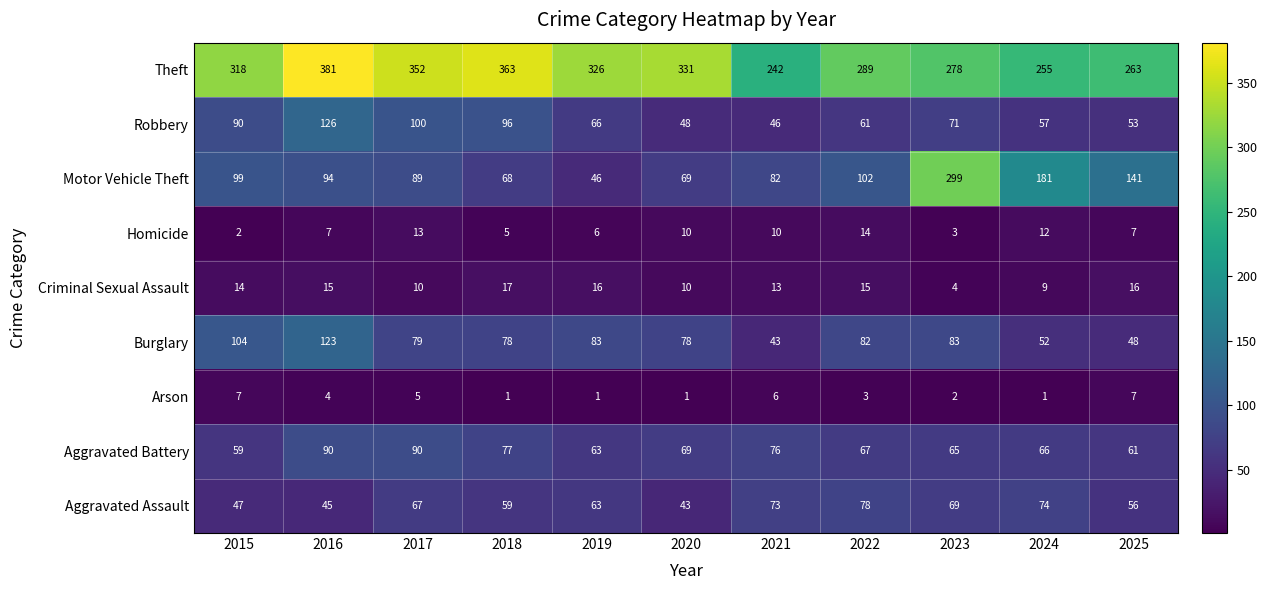

Which series changed the most between 2017 and 2022?

Theft